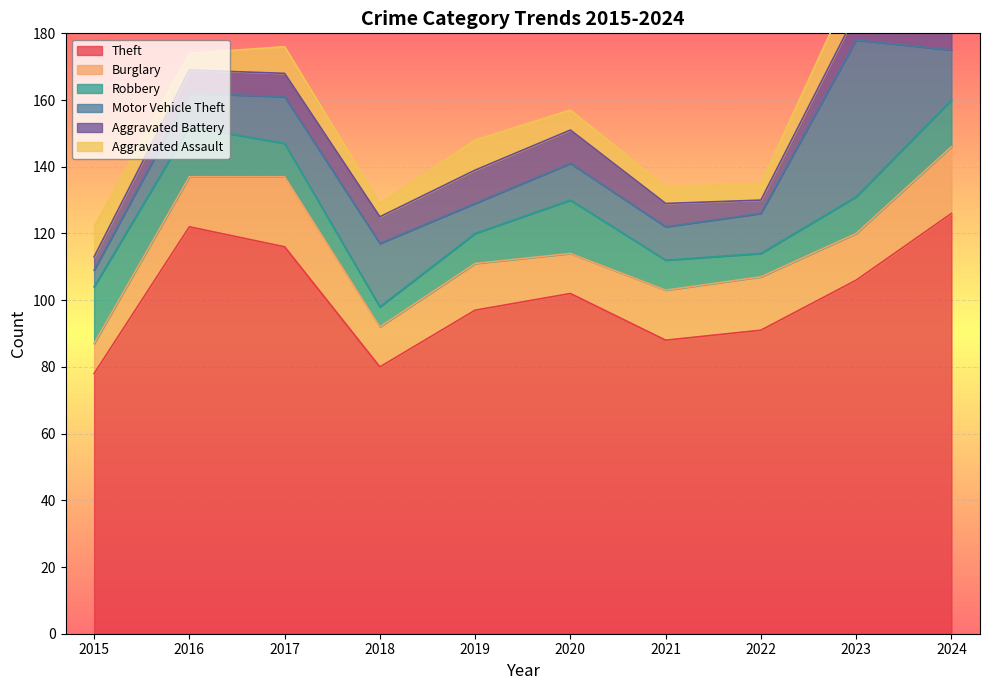

List the labels in order of Motor Vehicle Theft value, largest first.

2023, 2018, 2024, 2017, 2022, 2020, 2016, 2021, 2019, 2015